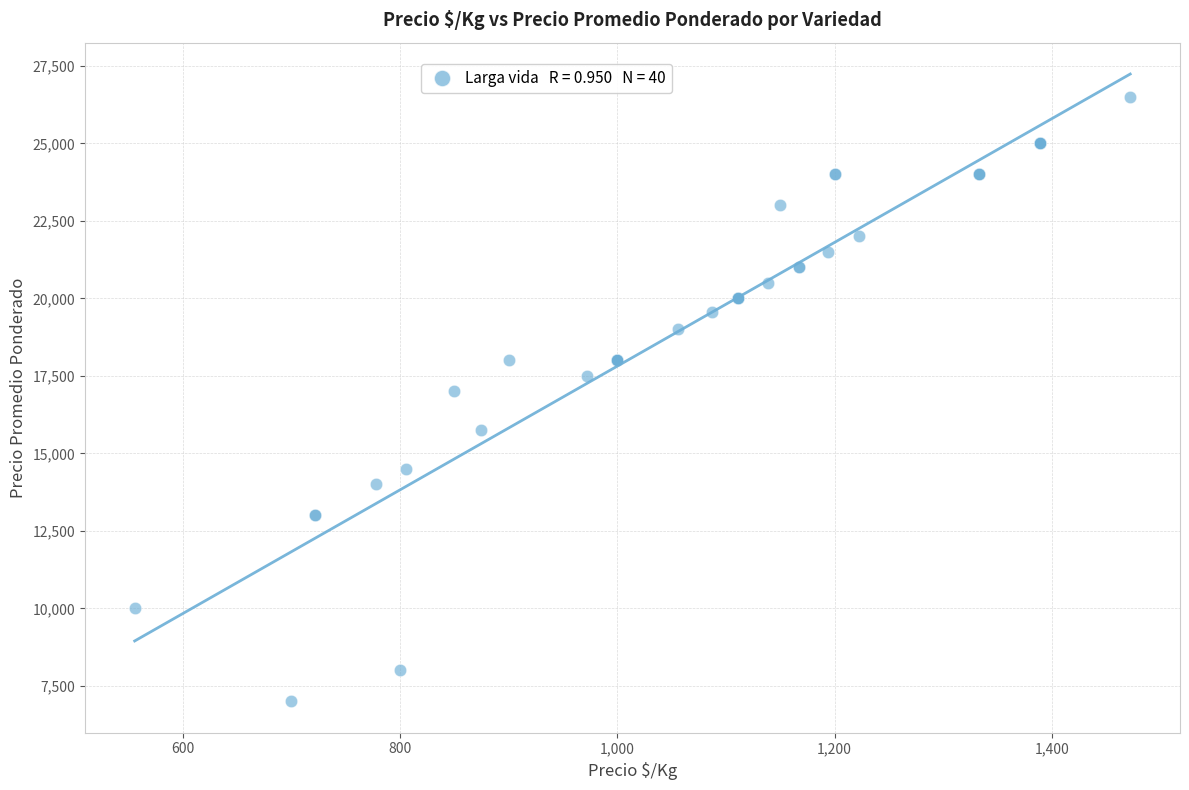

What Y value in the scatter plot is closest to 16750?

17000